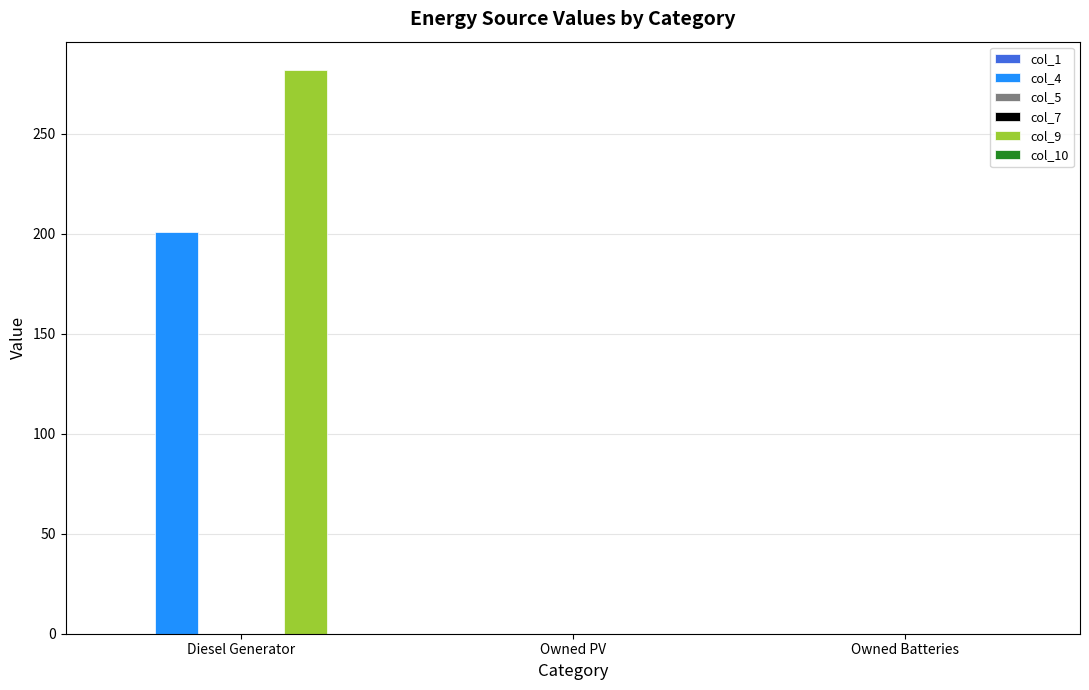

At how many categories does at least one series exceed 178?

1